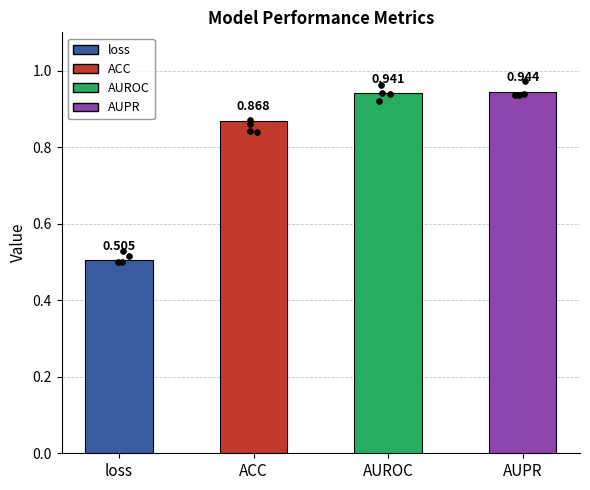

What is the change in value from ACC to AUROC?

+0.1